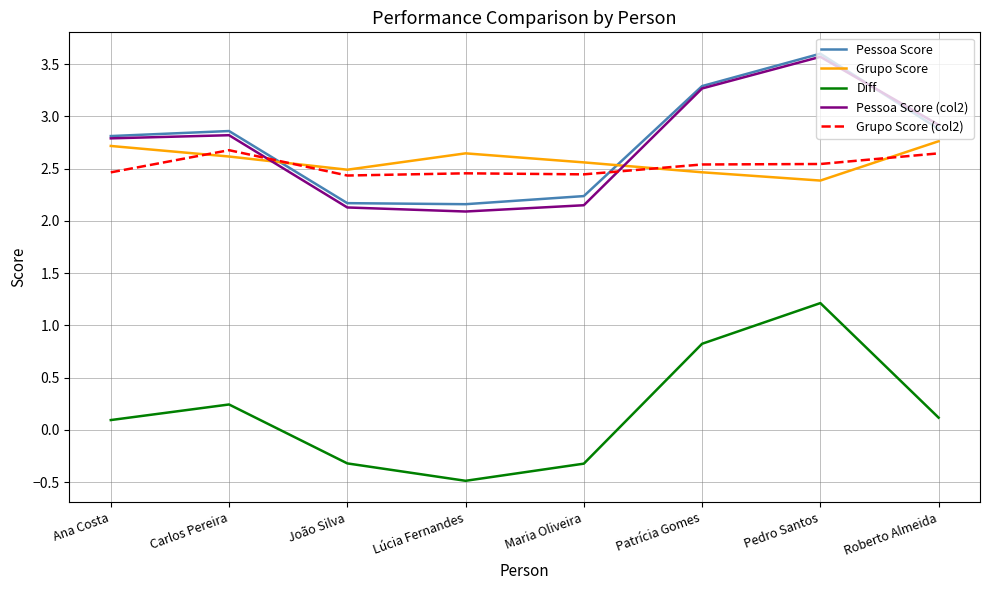

At which category is the sum across all series the highest?

Pedro Santos